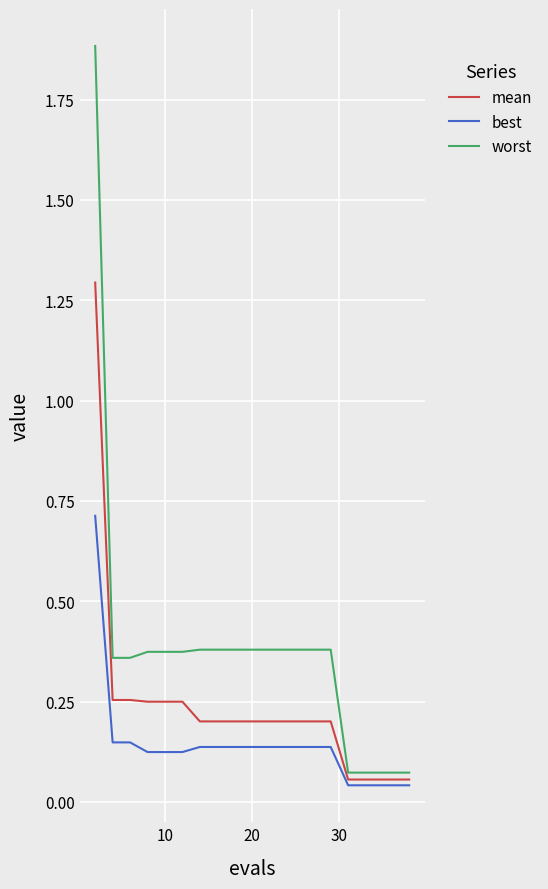

Does the chart display data point markers on the line(s)?

No